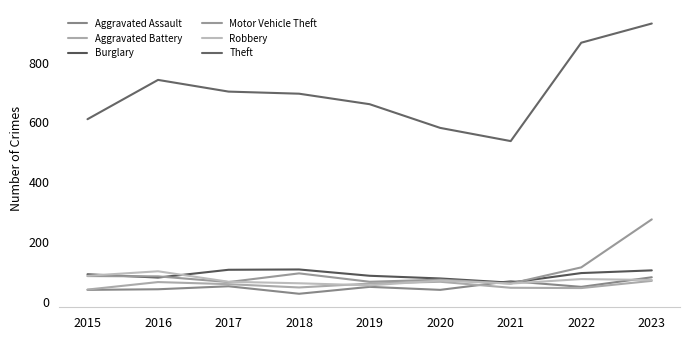

Where does the Aggravated Assault series first go above 52?

2017